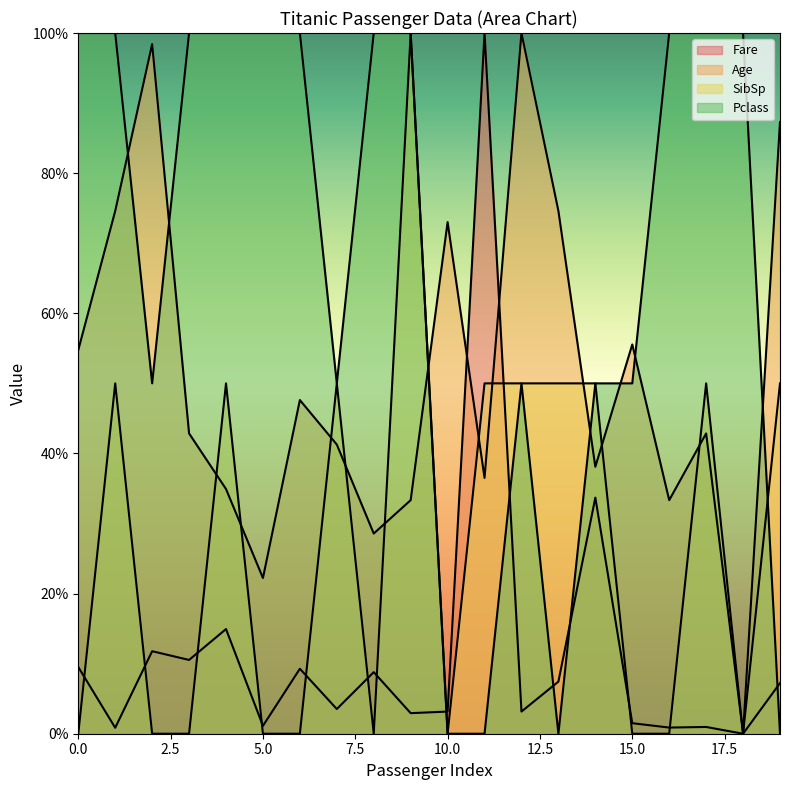

Between 17 and 19, which series saw the biggest shift?

Pclass